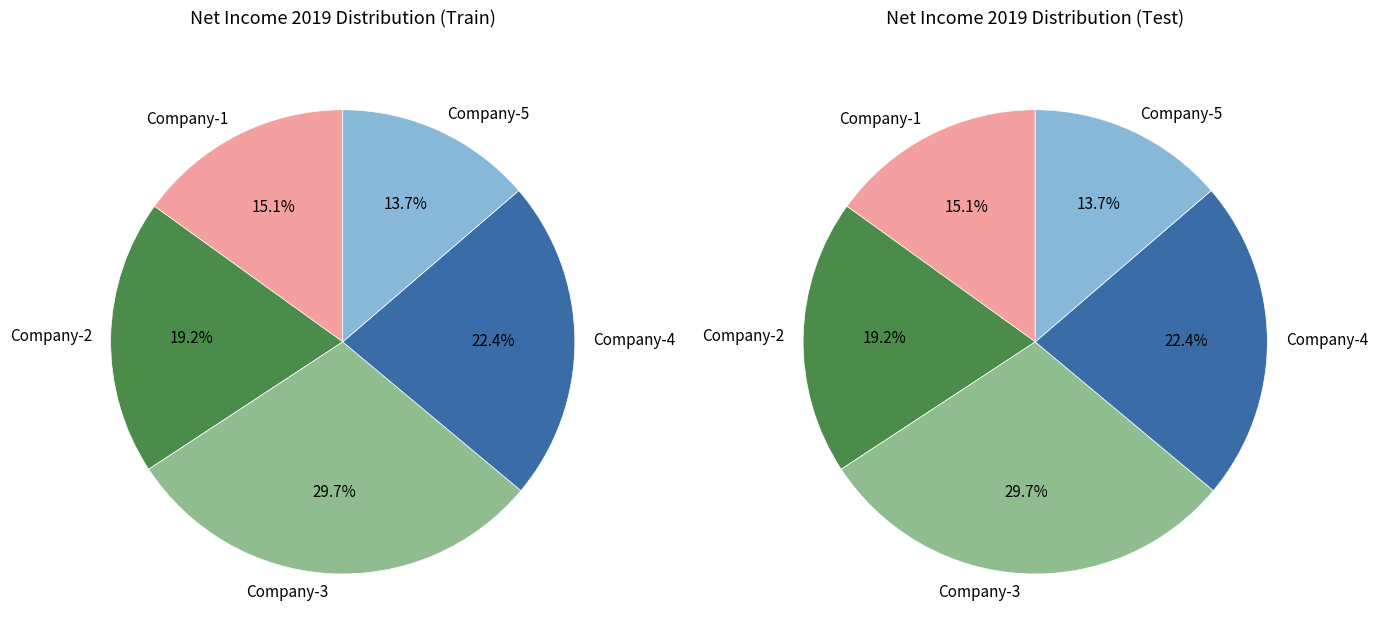

The Company-2 slice represents 11% of the pie. True or false?

False